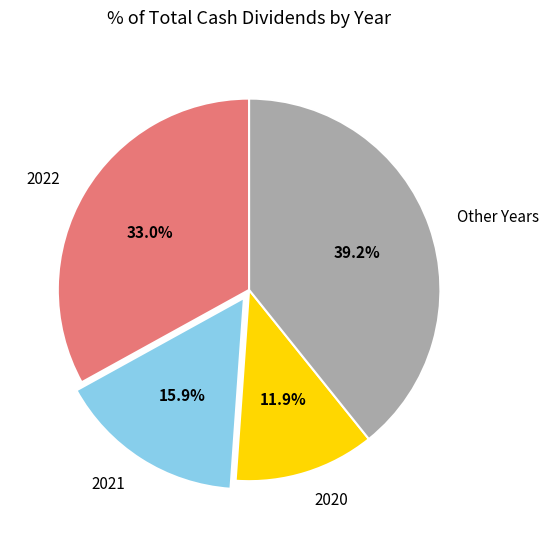

How many slices are in this pie chart?

4